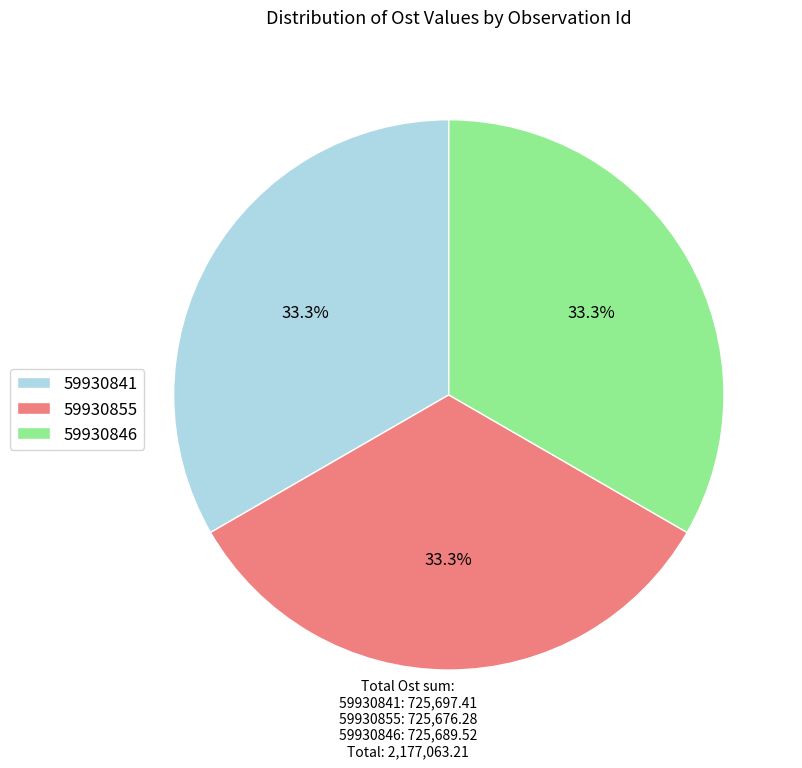

Does 59930846 represent more than half of the total?

No